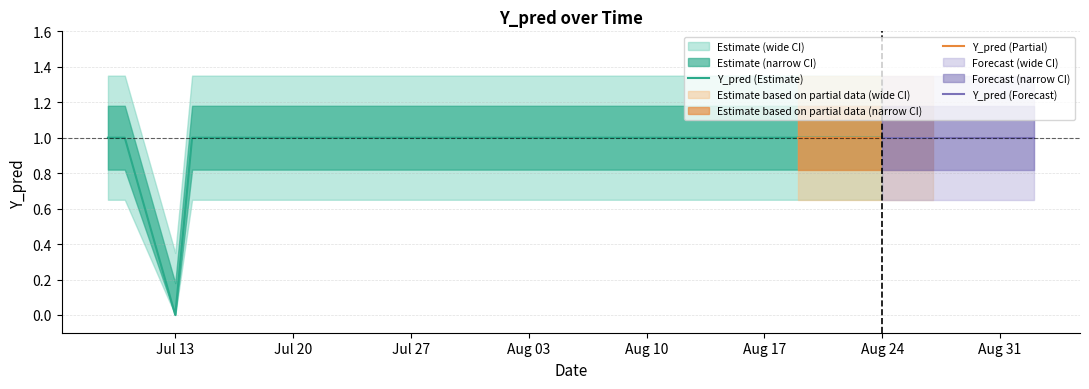

At which label is the value closest to 0?

2020-07-13